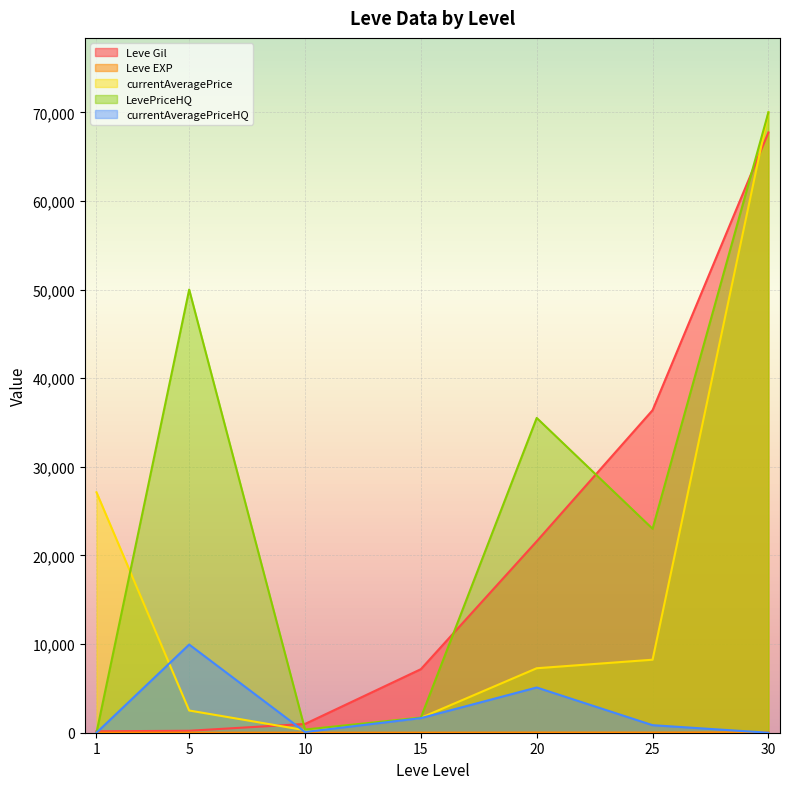

At how many categories does at least one series exceed 23045?

5